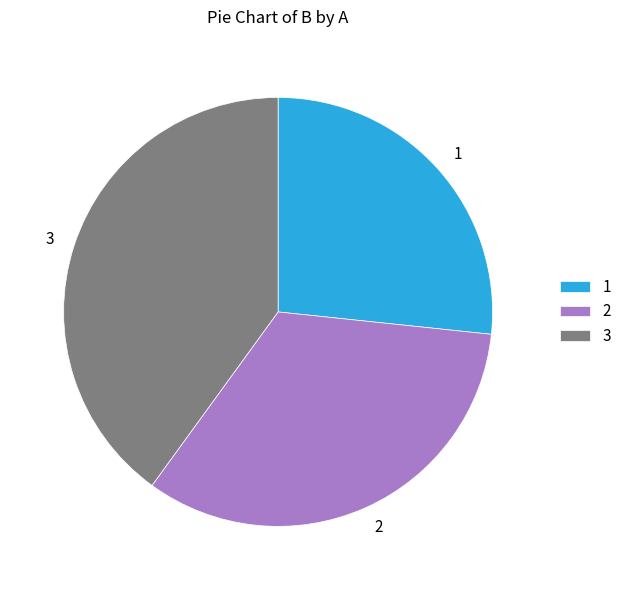

Combined, do 2 and 1 account for over 50%?

Yes